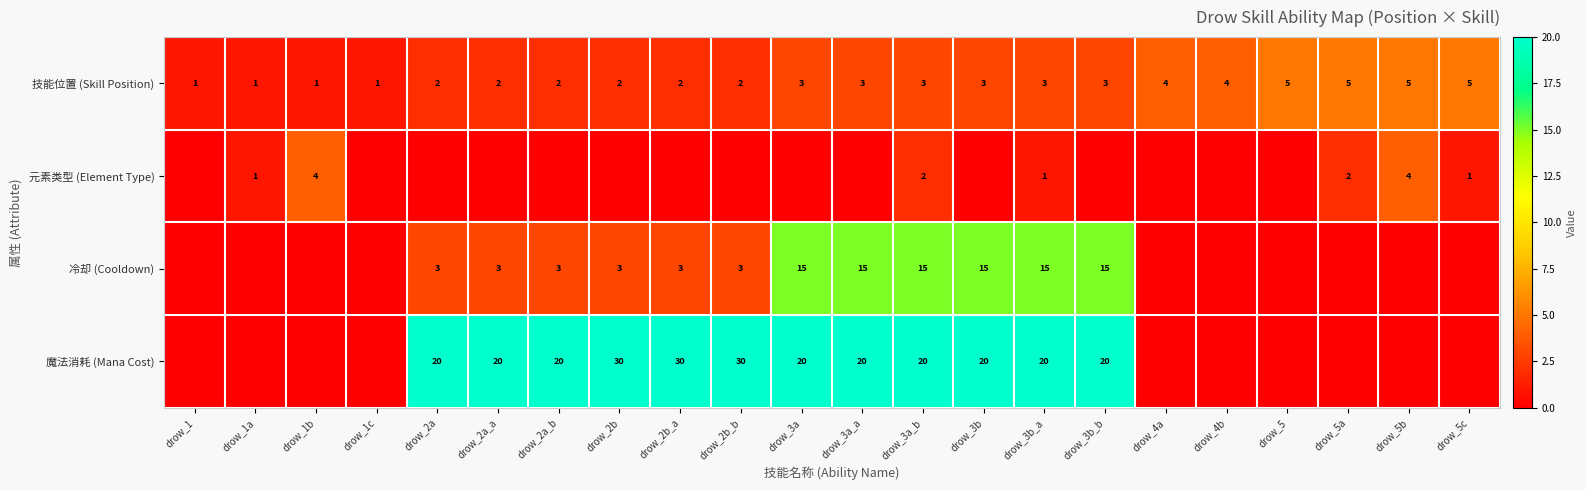

At which category is the sum across all series the highest?

drow_3a_b